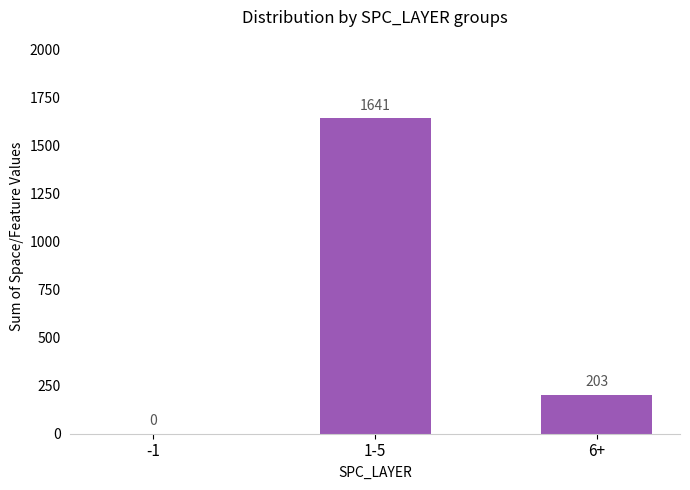

How many positive values are there?

2